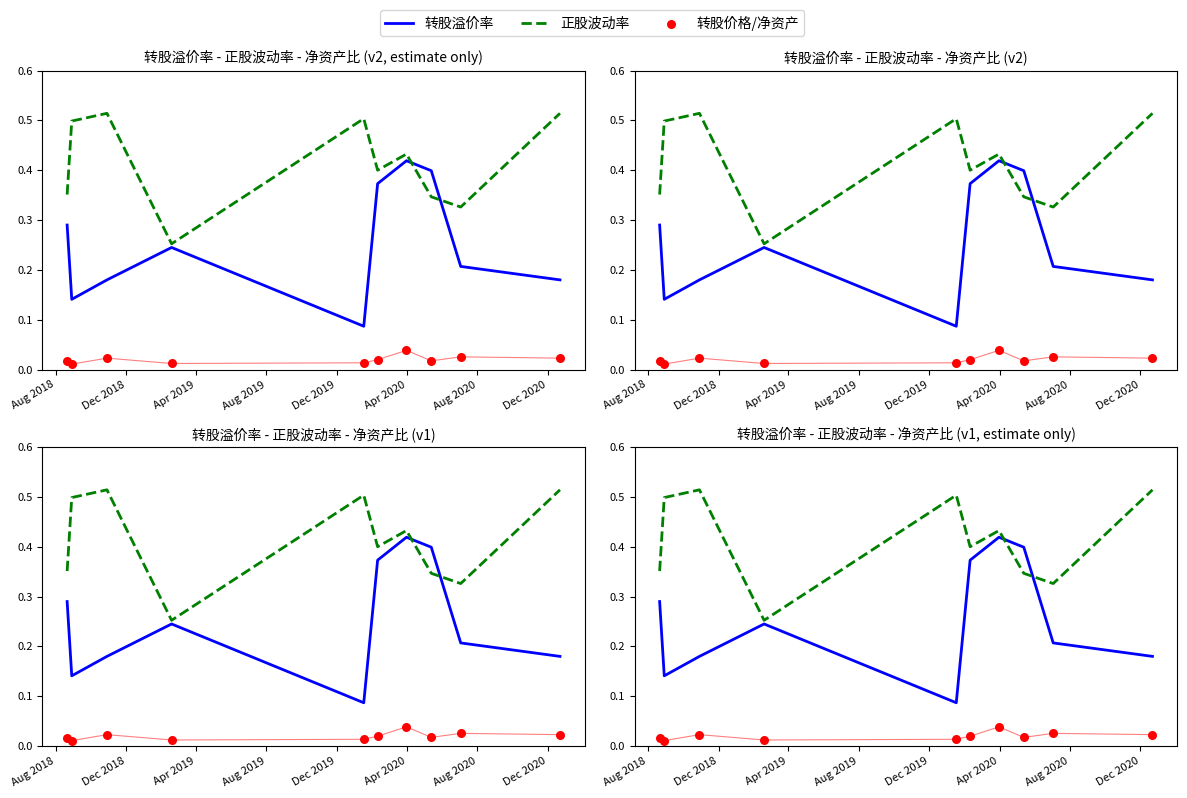

Is the value of 正股波动率 at 8 greater than the value of 转股价格/净资产 at Dec 2019?

Yes